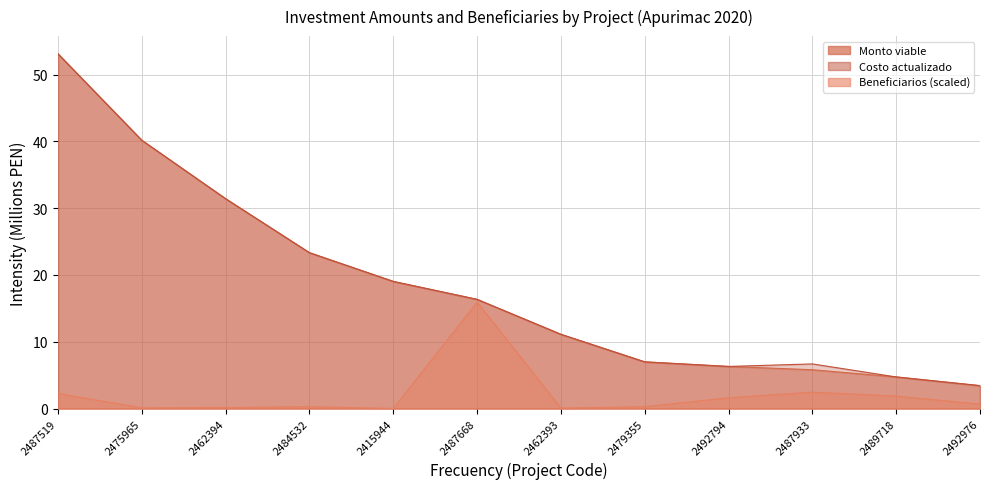

What is the value of the Beneficiarios point at the 4th from the left?

0.3